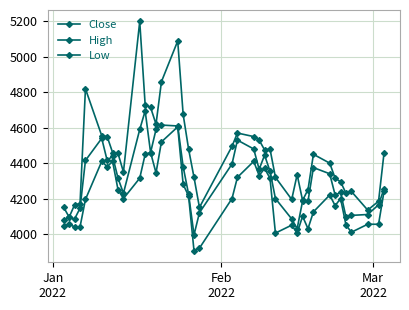

How many data points in Close are less than 4315?

20